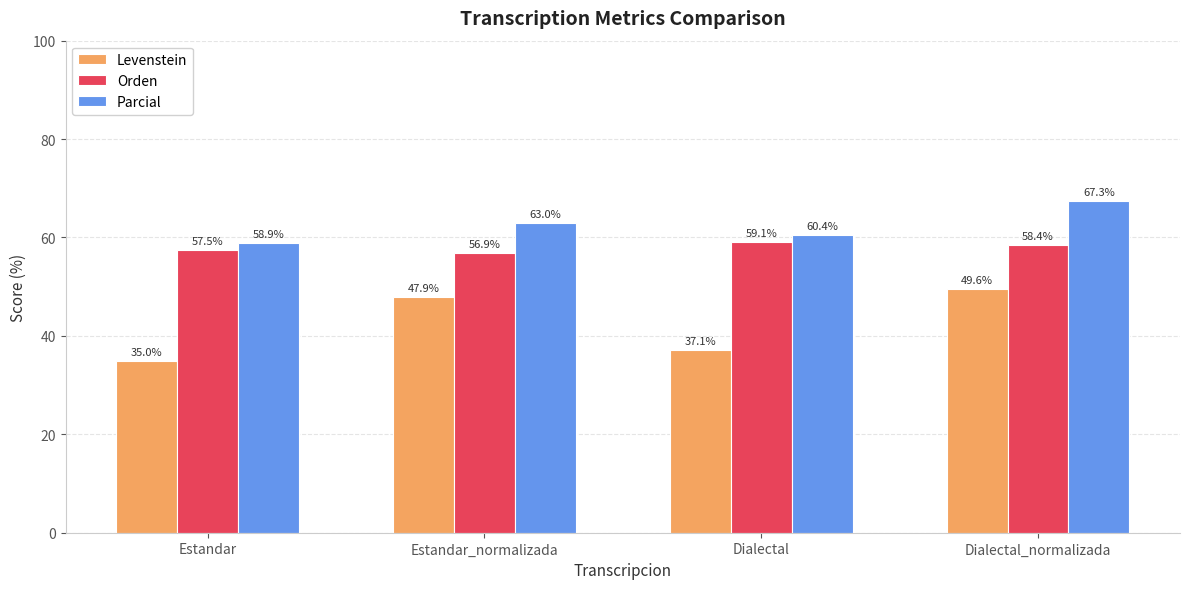

The value of Levenstein at Estandar is 35.0. True or false?

True